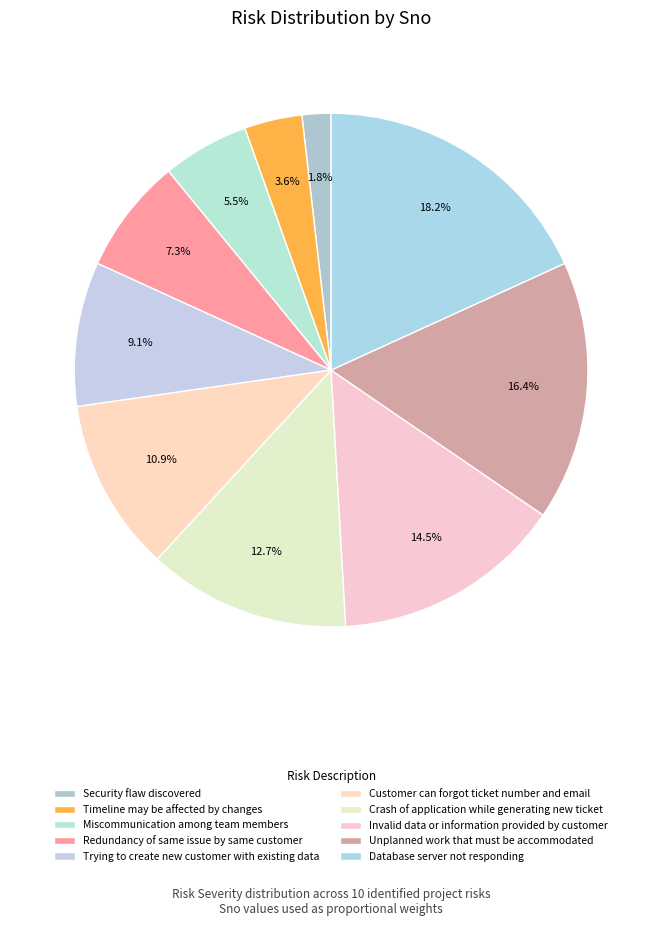

How many segments does this pie chart have?

10